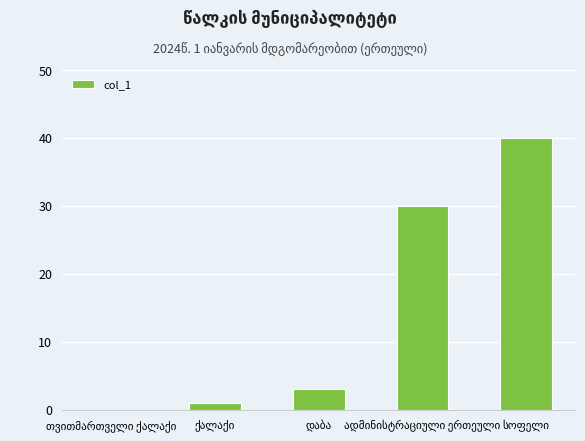

Reading right to left, list all the values displayed in this chart.

40	30	3	1	0